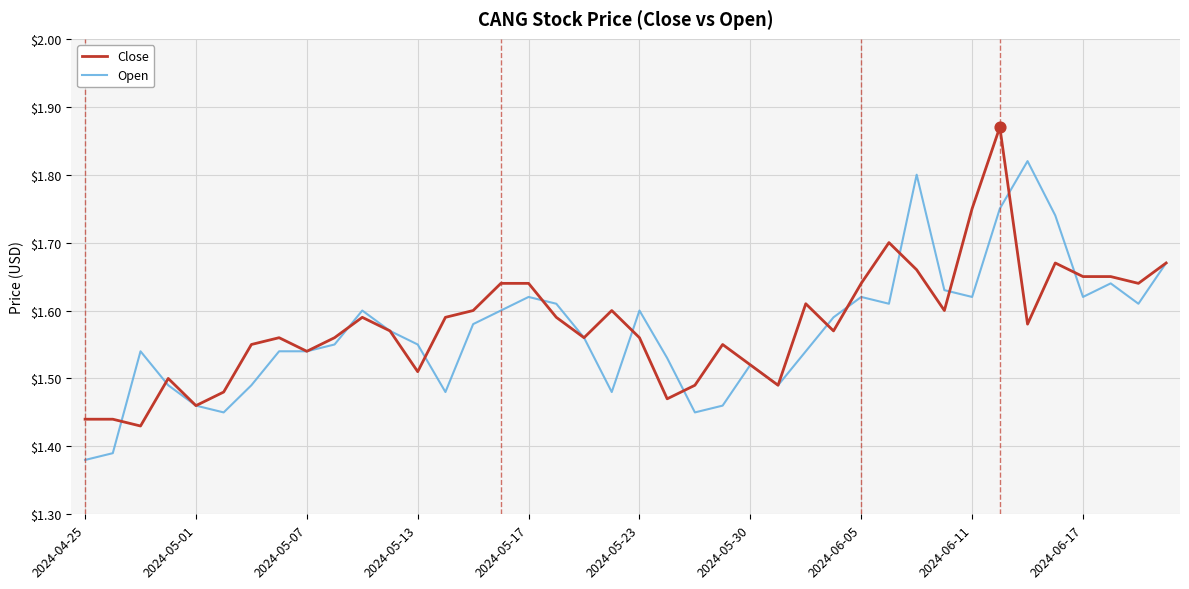

At which category is the sum across all series the highest?

33